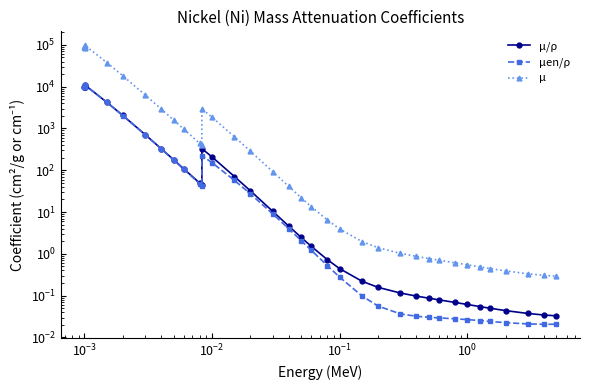

What is the highest value of the μ/ρ series?

10990.0